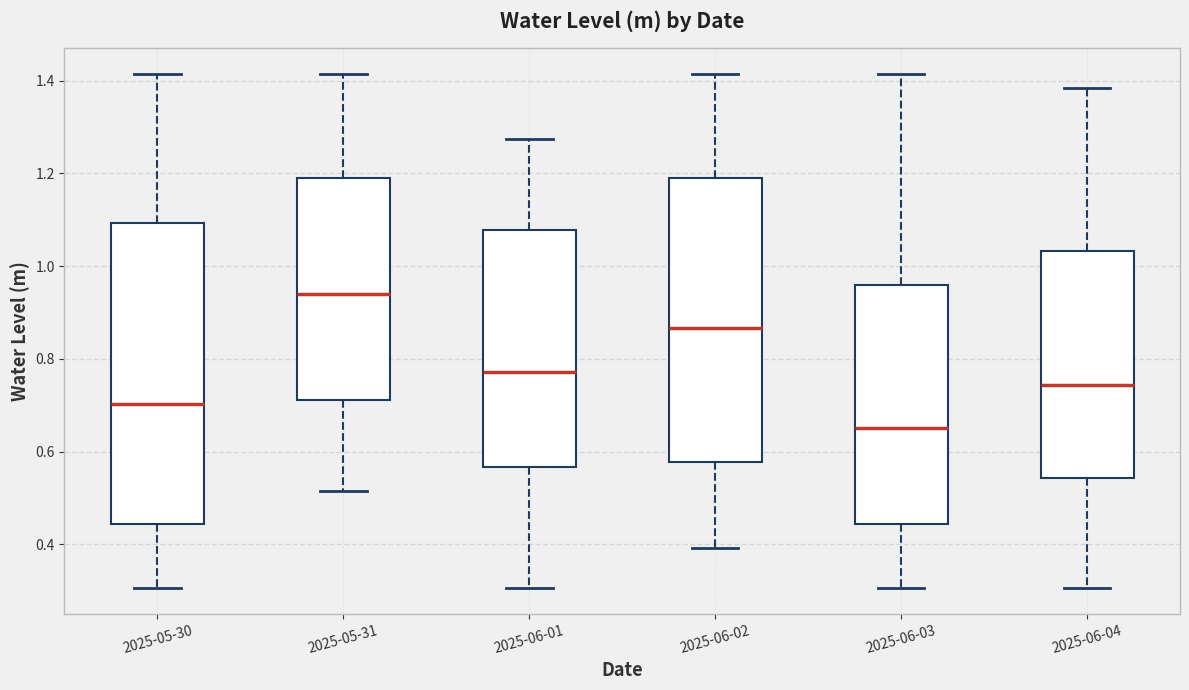

Comparing the boxes themselves (not the whiskers), which one is the tallest?

2025-05-30